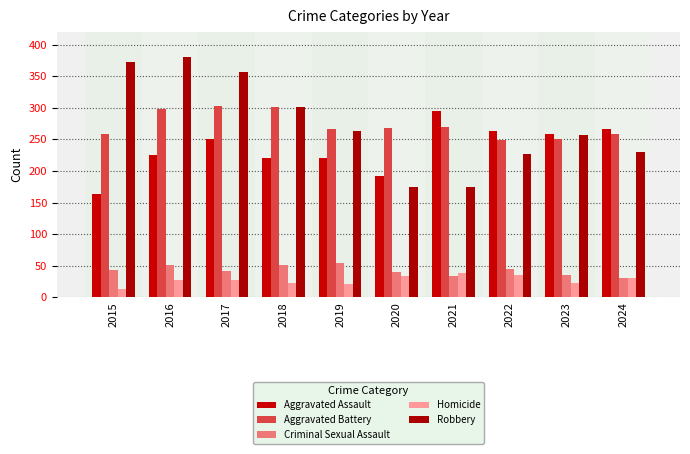

What is the difference between the highest and lowest values at 2020?

234